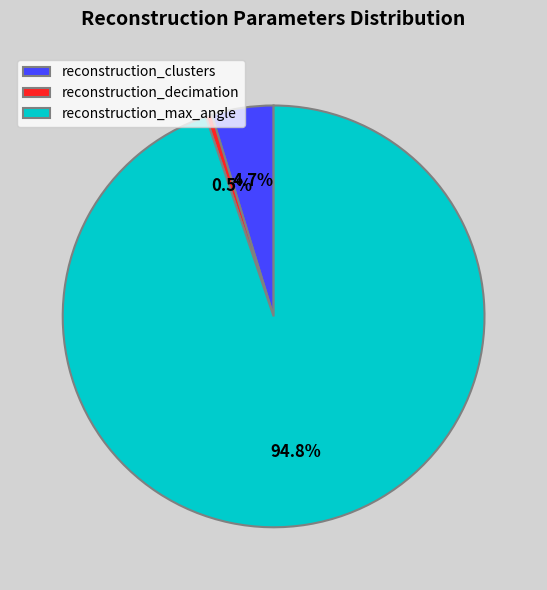

Which has a higher value, reconstruction_decimation or reconstruction_clusters?

reconstruction_clusters